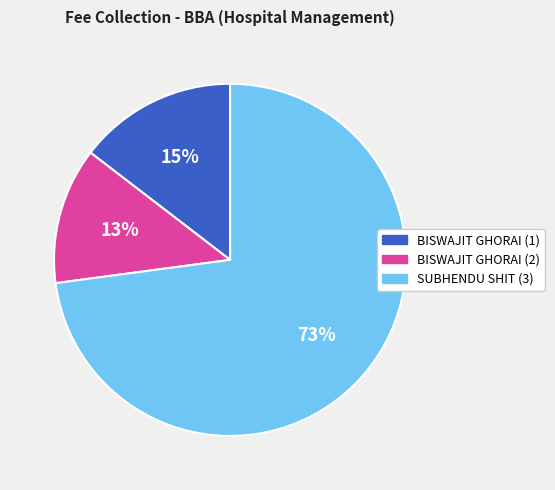

Do BISWAJIT GHORAI (2) and SUBHENDU SHIT (3) together represent more than half of the pie?

Yes